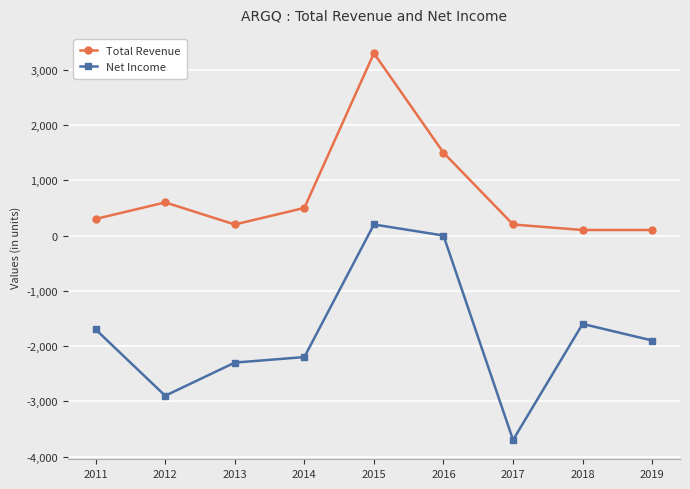

At which label is Total Revenue closest to 1700?

2016